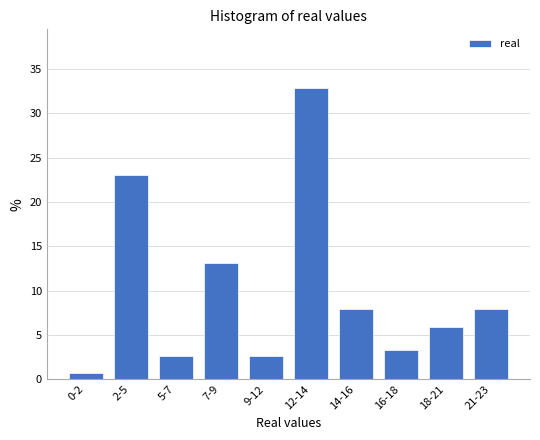

Reading right to left, list all the values displayed in this chart.

21-23=7.9	18-21=5.9	16-18=3.3	14-16=7.9	12-14=32.9	9-12=2.6	7-9=13.2	5-7=2.6	2-5=23.0	0-2=0.7